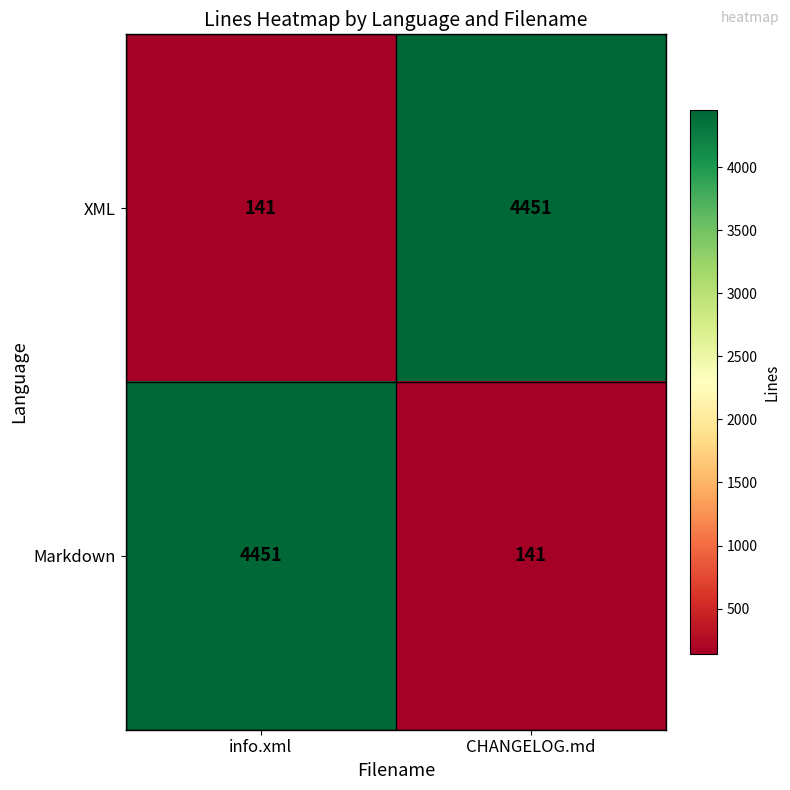

Is the value of XML at CHANGELOG.md greater than the value of Markdown at CHANGELOG.md?

Yes